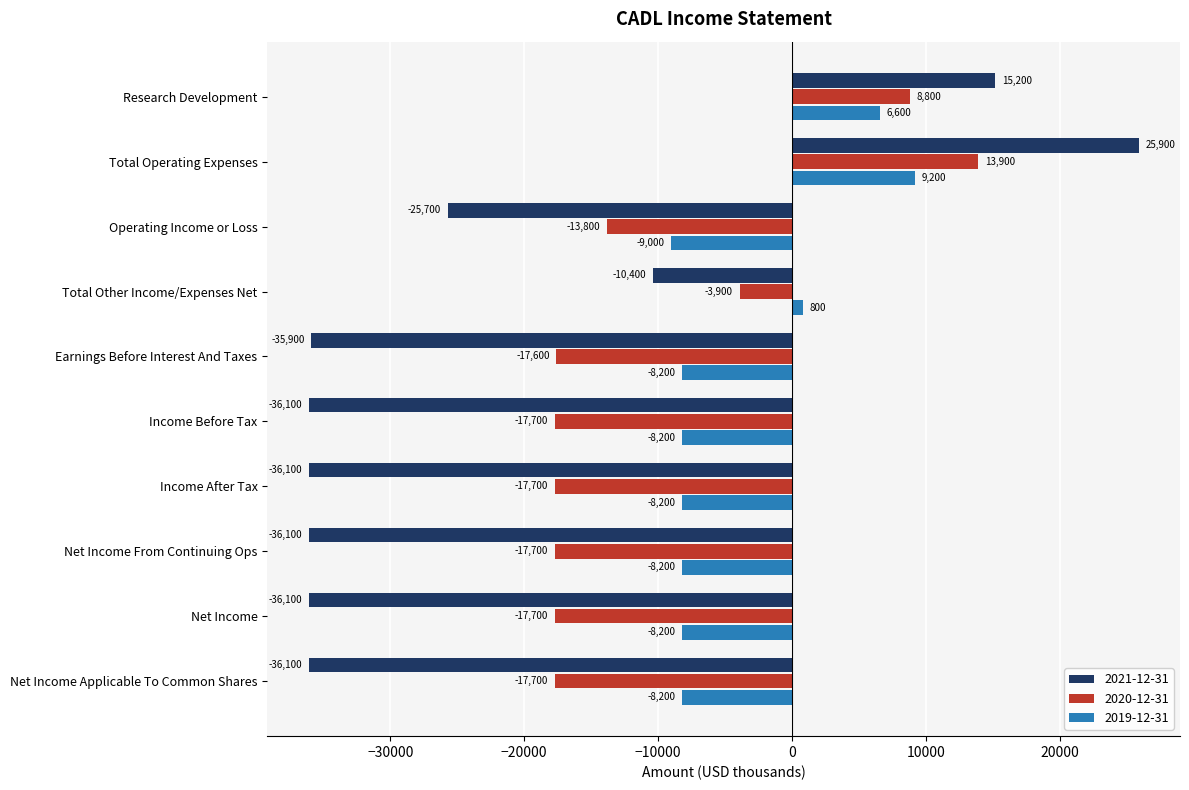

Rank the series by their maximum value, from highest to lowest.

2021-12-31, 2020-12-31, 2019-12-31